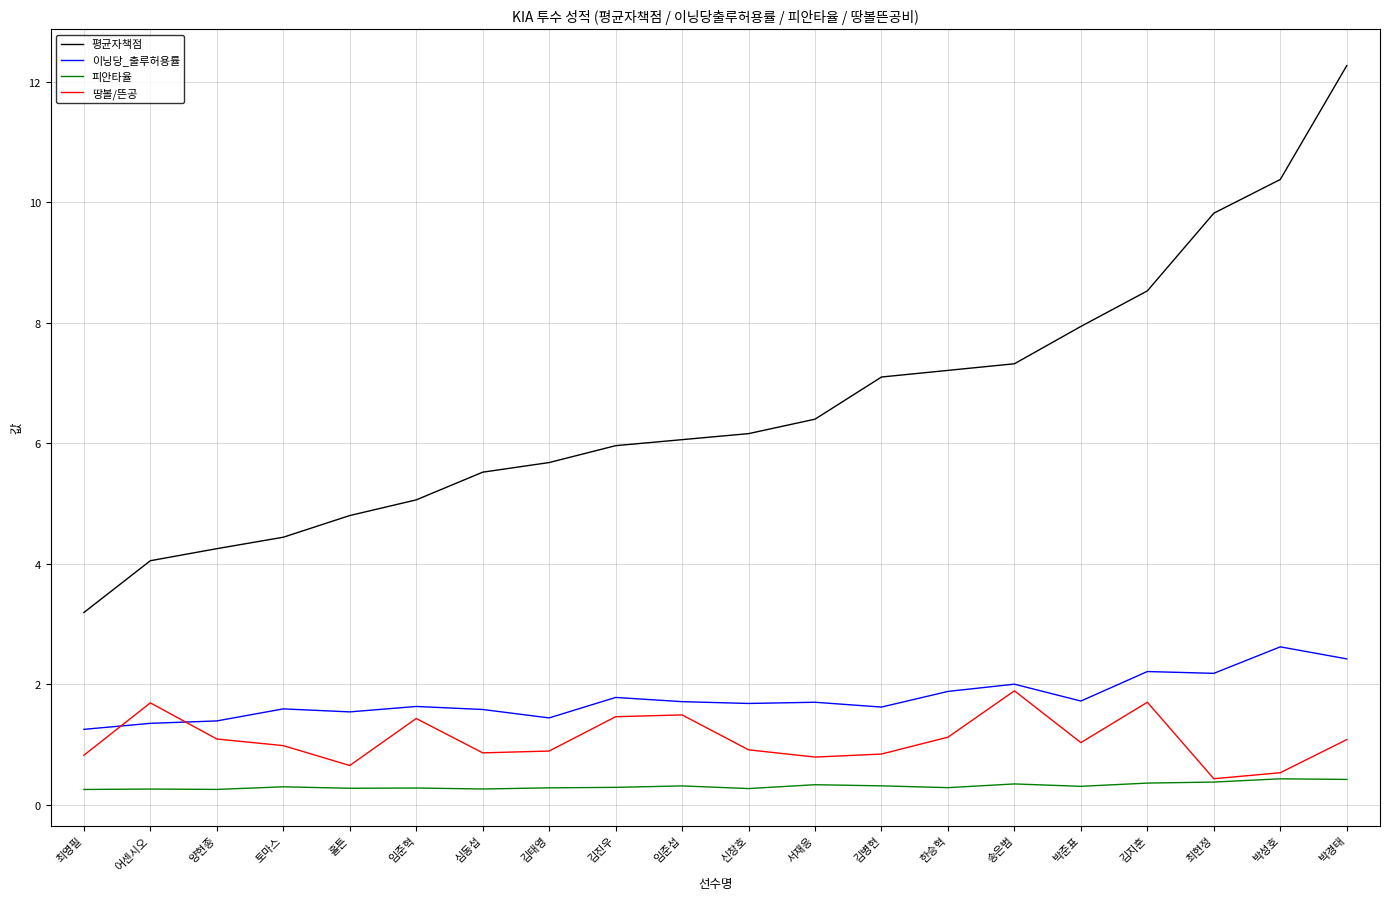

At how many categories does at least one series exceed 11?

1